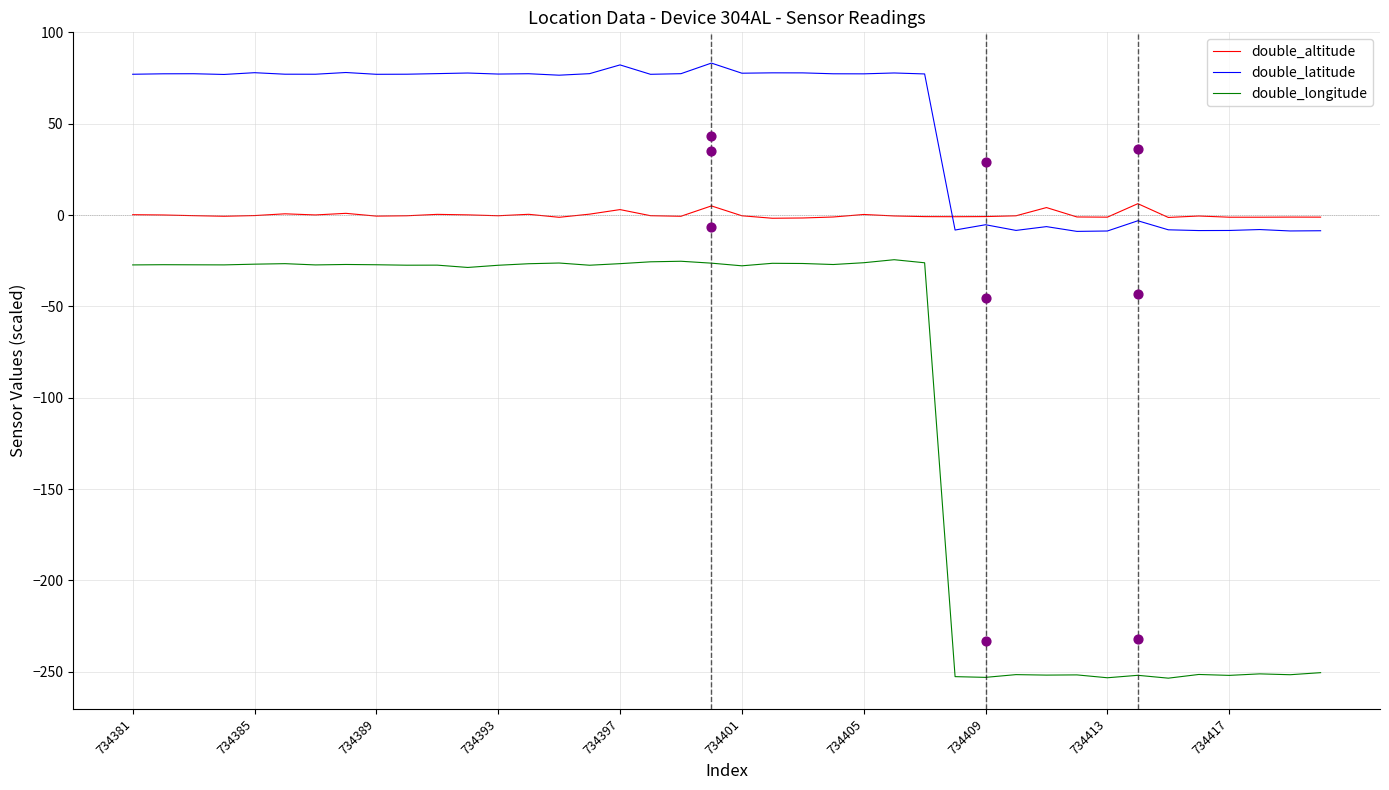

What are all the series names shown in the legend?

double_altitude, double_latitude, double_longitude